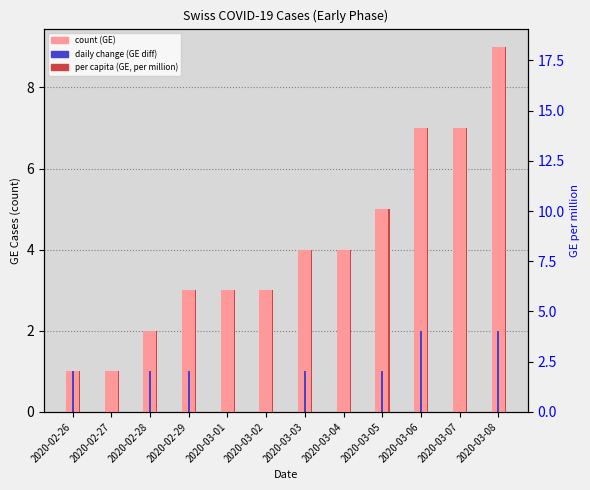

Is it true that GE count equals 9.0 at 2020-03-08?

True